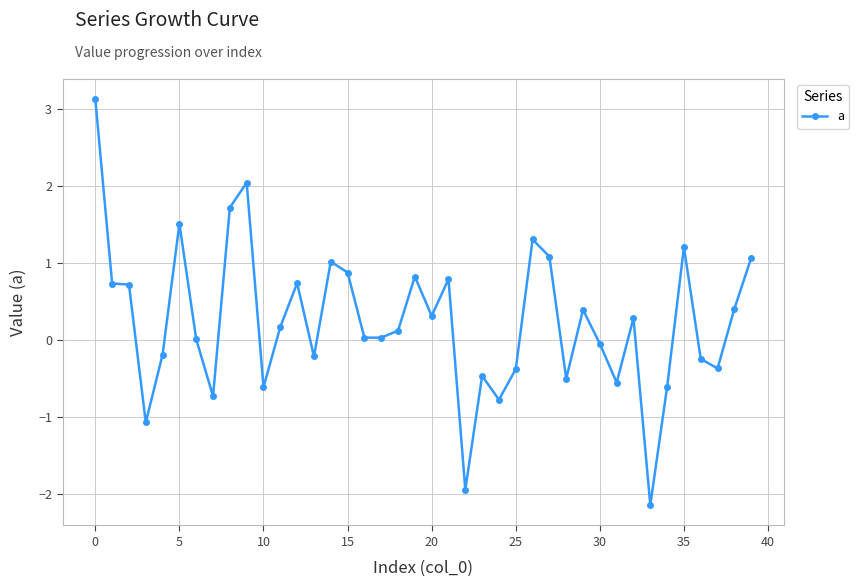

True or false: there are more than 1 points higher than both neighbors.

True